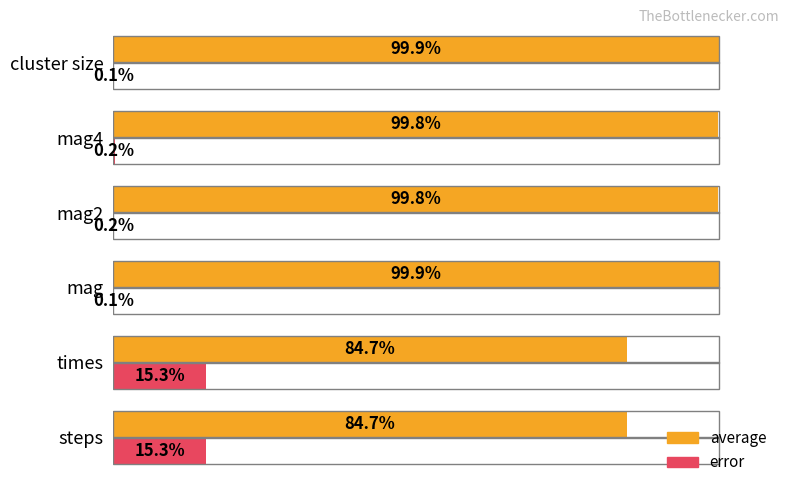

Which series has the largest total across all categories?

average